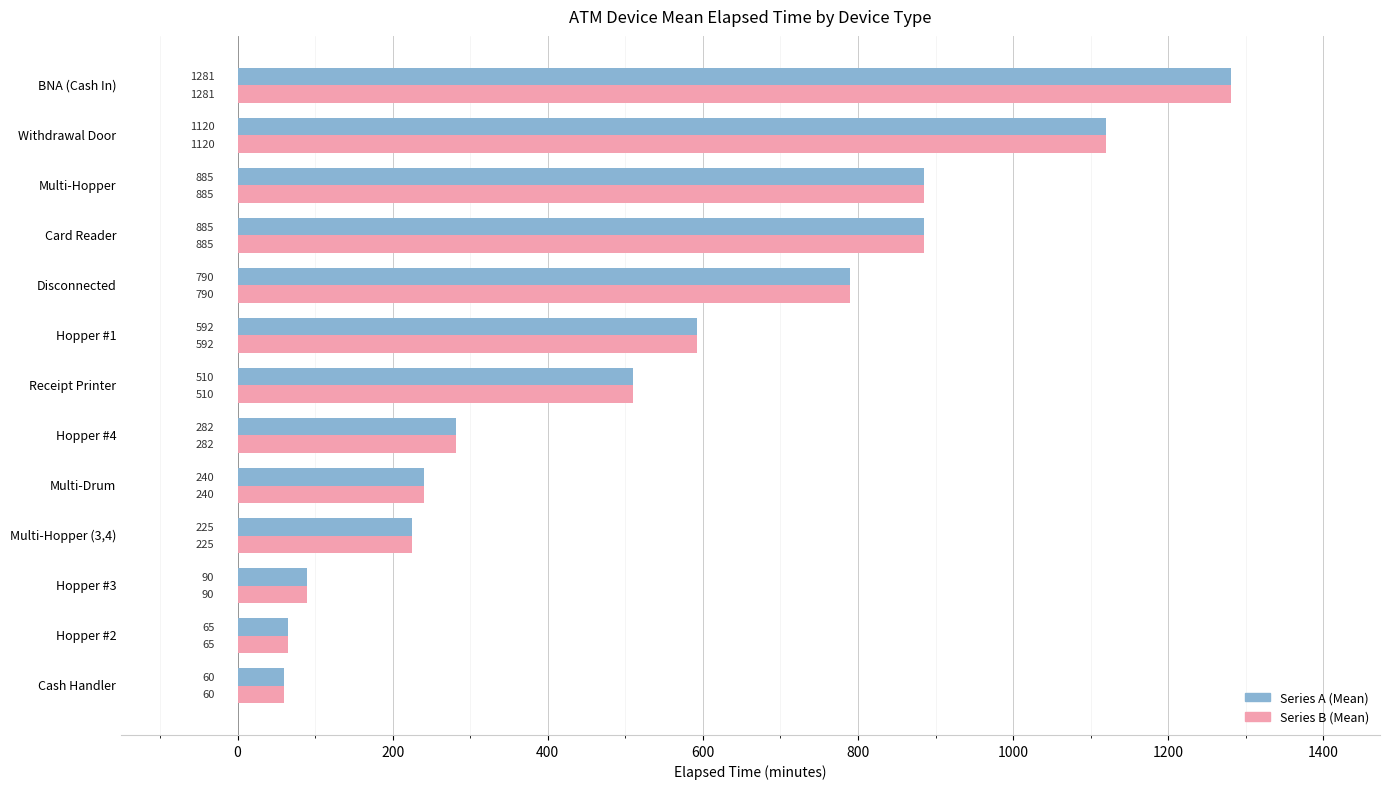

What is the total value across all series at Cash Handler?

120